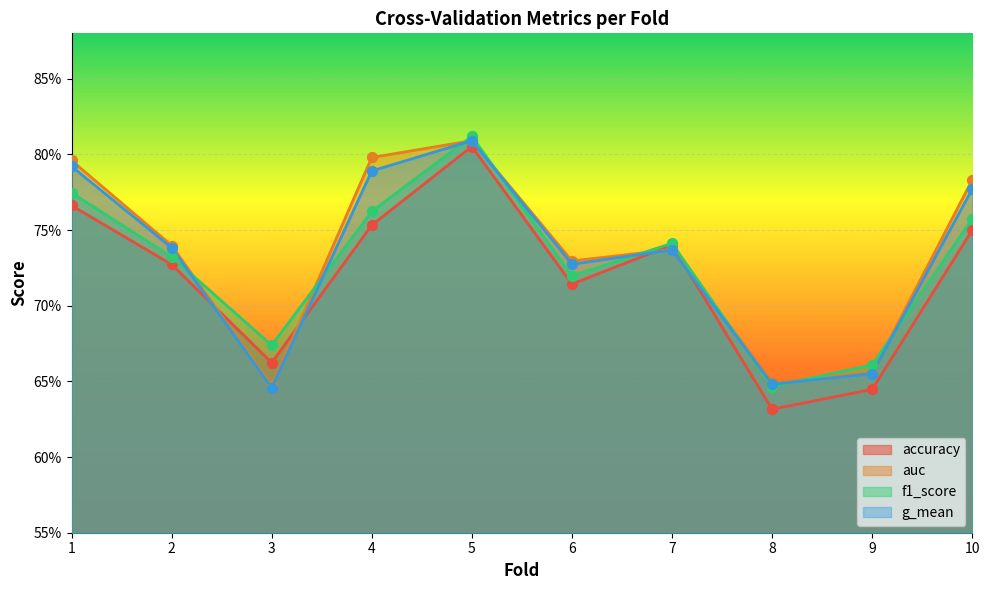

Which series has the widest spread of Y values?

accuracy